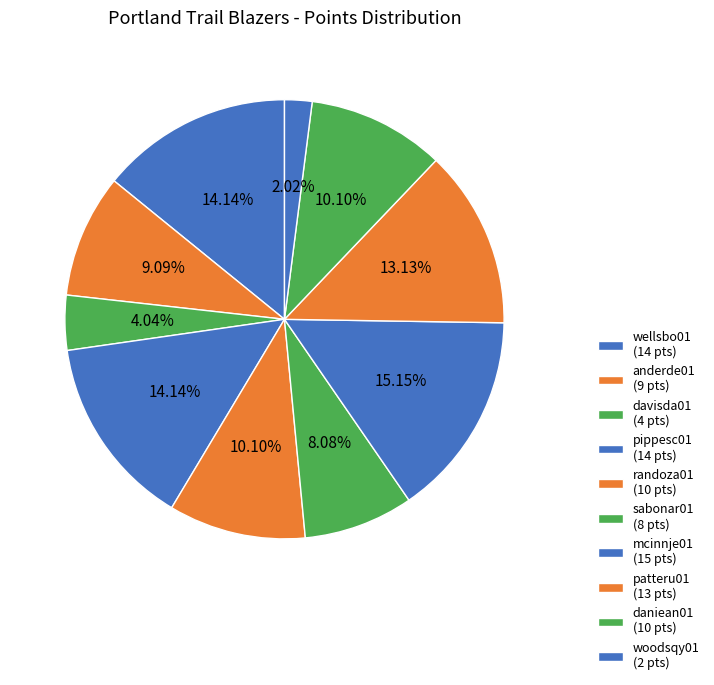

What percentage do davisda01 and pippesc01 together represent?

18.2%